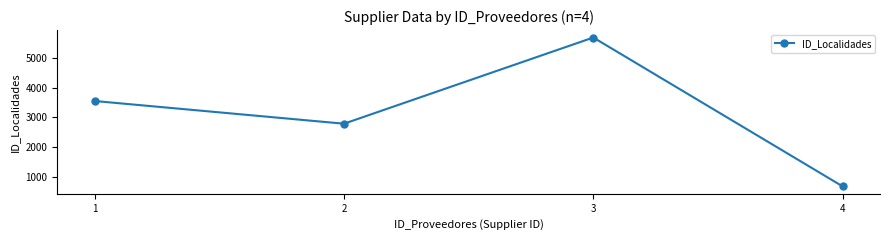

How many interior local peaks (higher than both neighbors) does the data have?

1